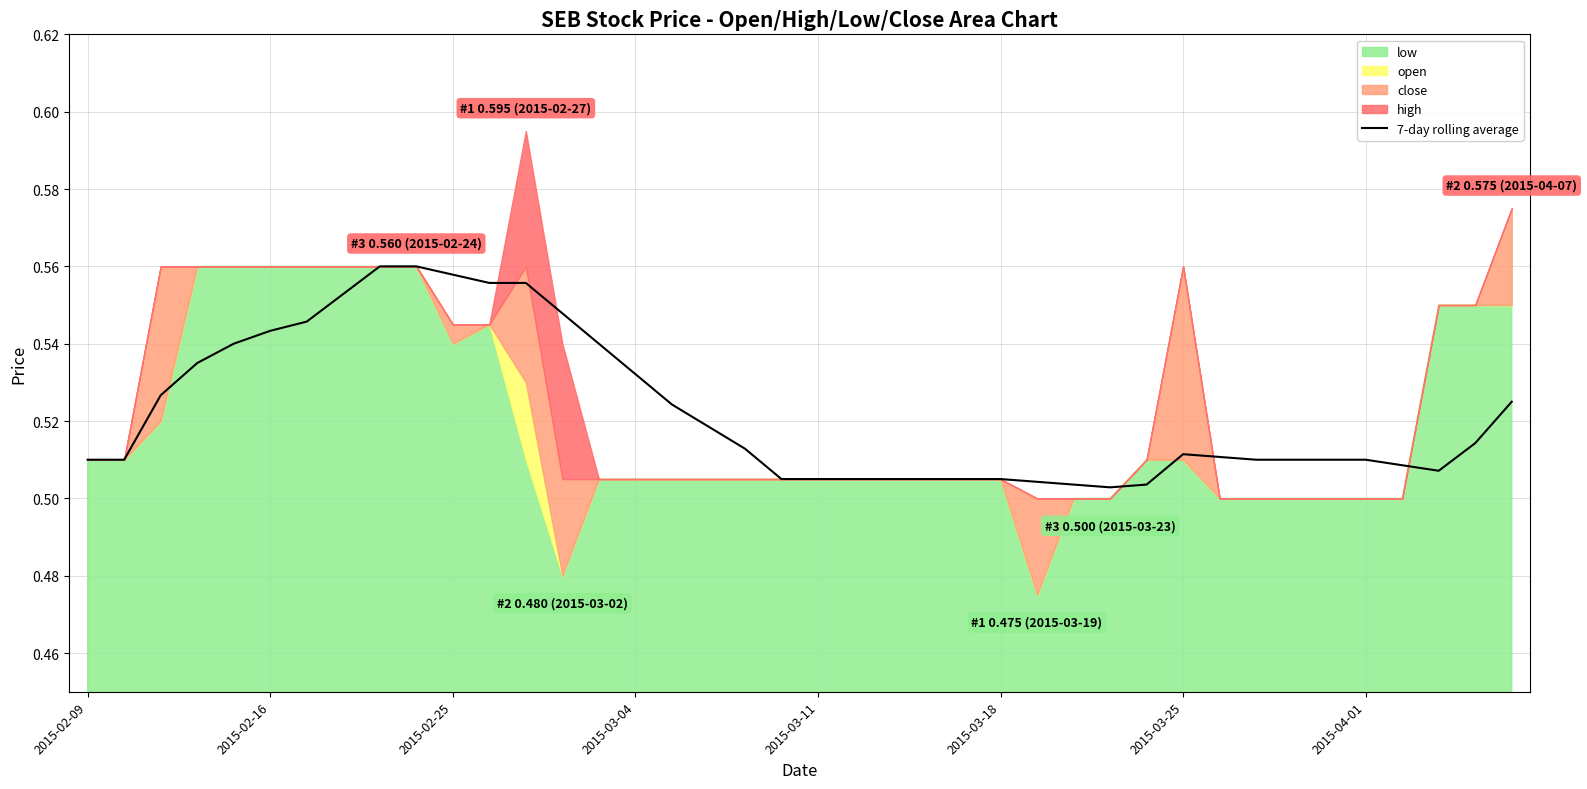

What is the maximum value shown in the chart?

0.6